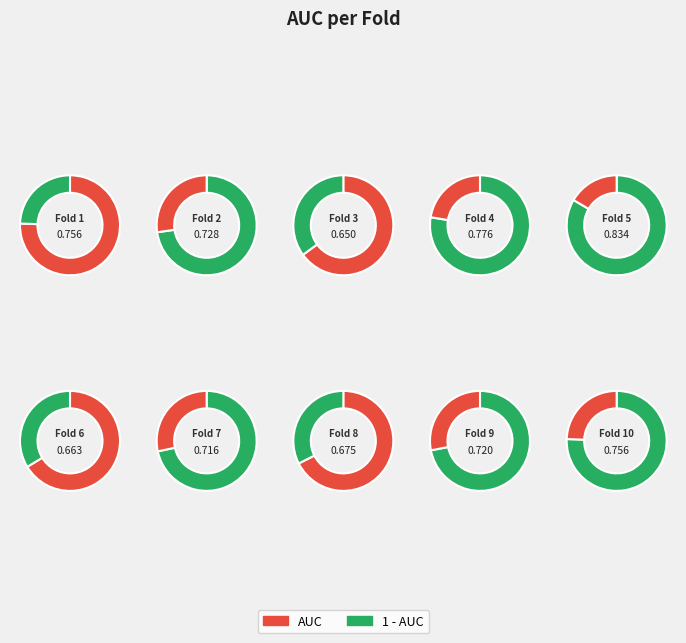

Does 2 represent more than half of the total?

No